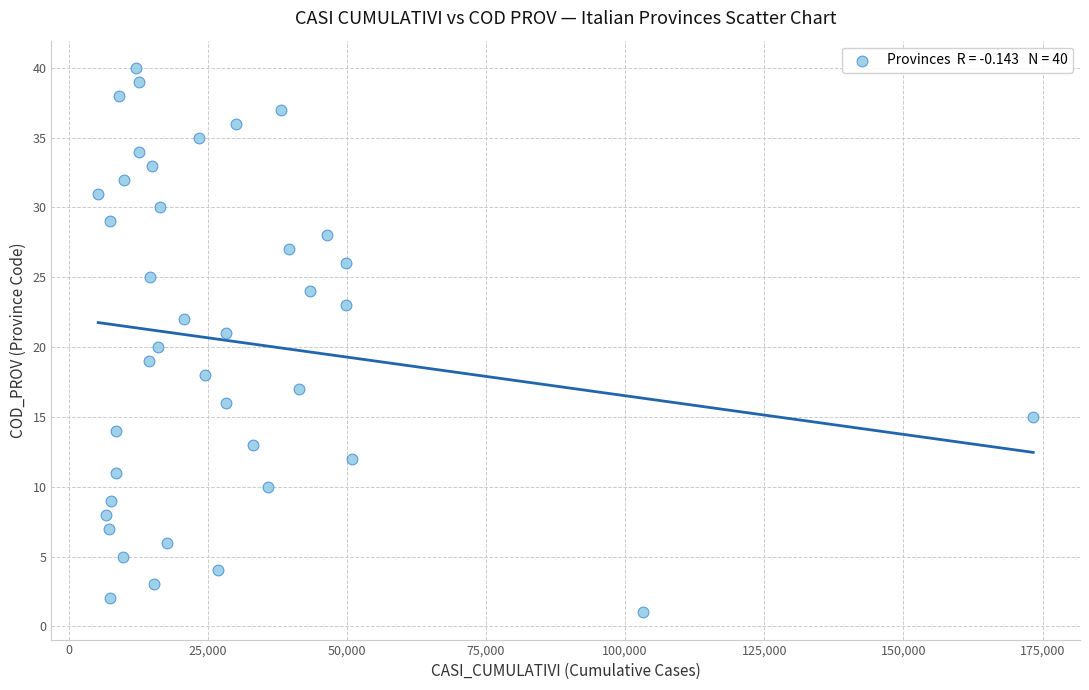

What is the range of X values (max minus min)?

168002